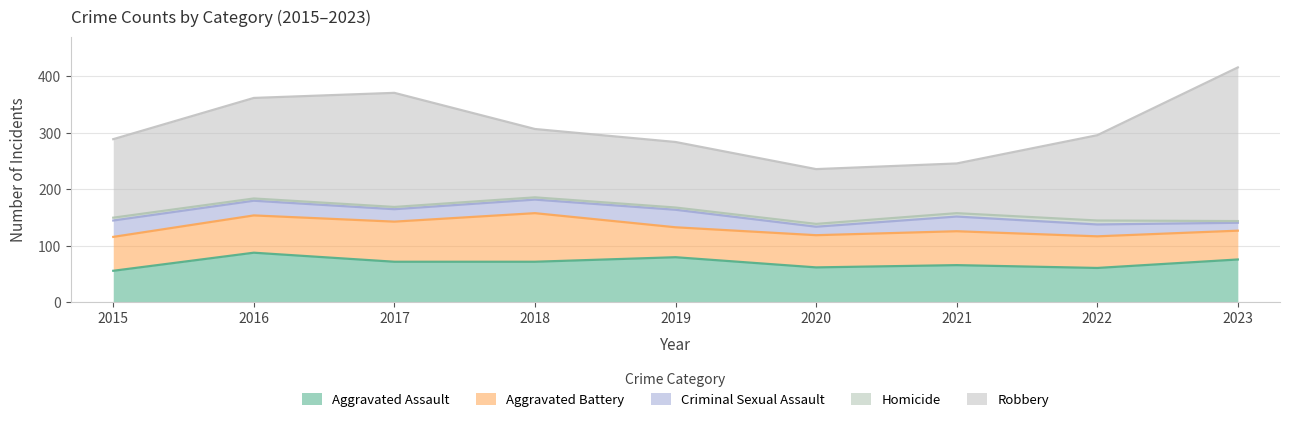

True or false: Criminal Sexual Assault has more than 1 interior local peaks.

True